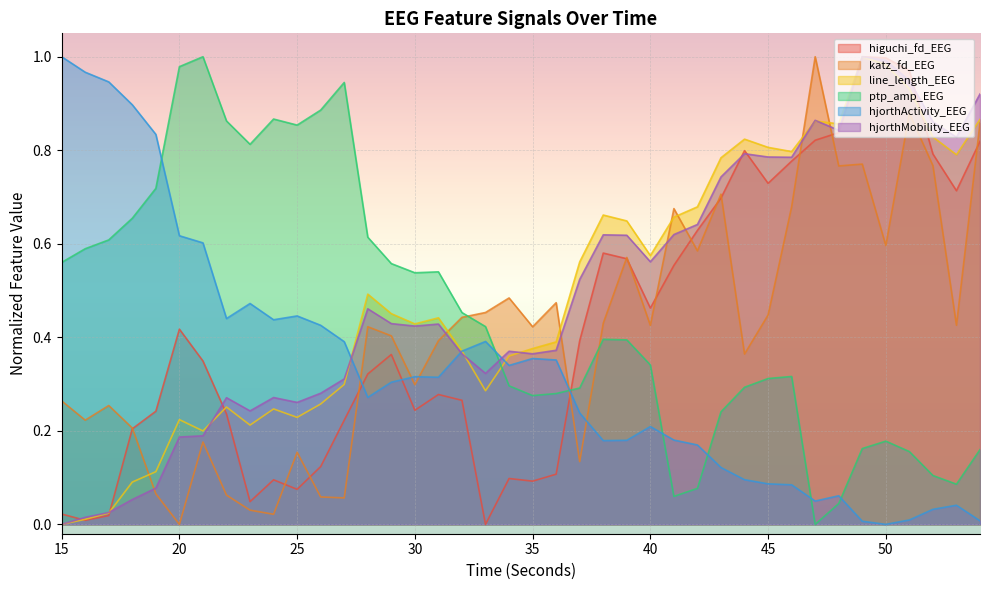

In higuchi_fd_EEG, how many points are higher than both neighbors (excluding endpoints)?

8